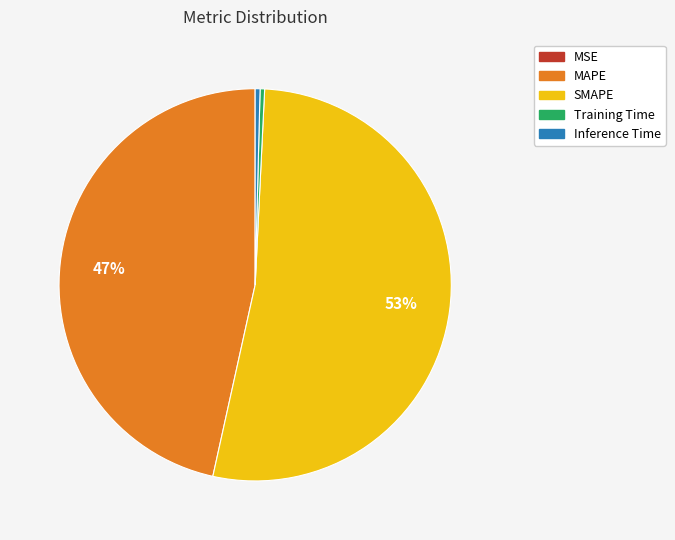

To the nearest percent, what percentage of the pie is SMAPE?

53%